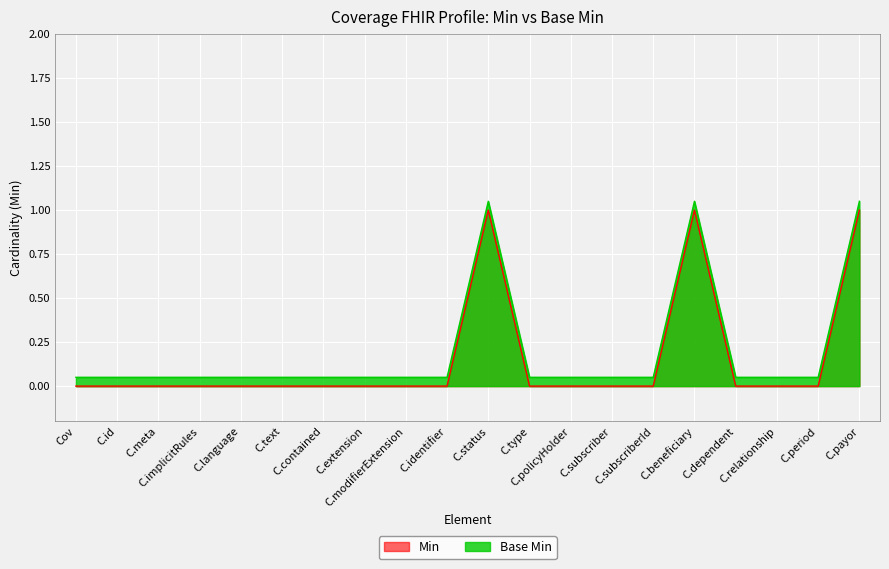

True or false: Min has a value of 0.4 at C.payor.

False